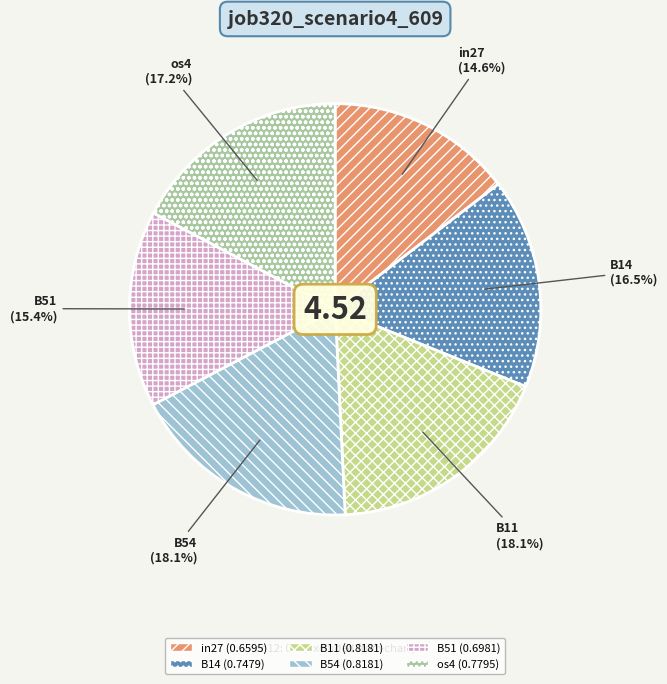

Which slice is the smallest?

in27